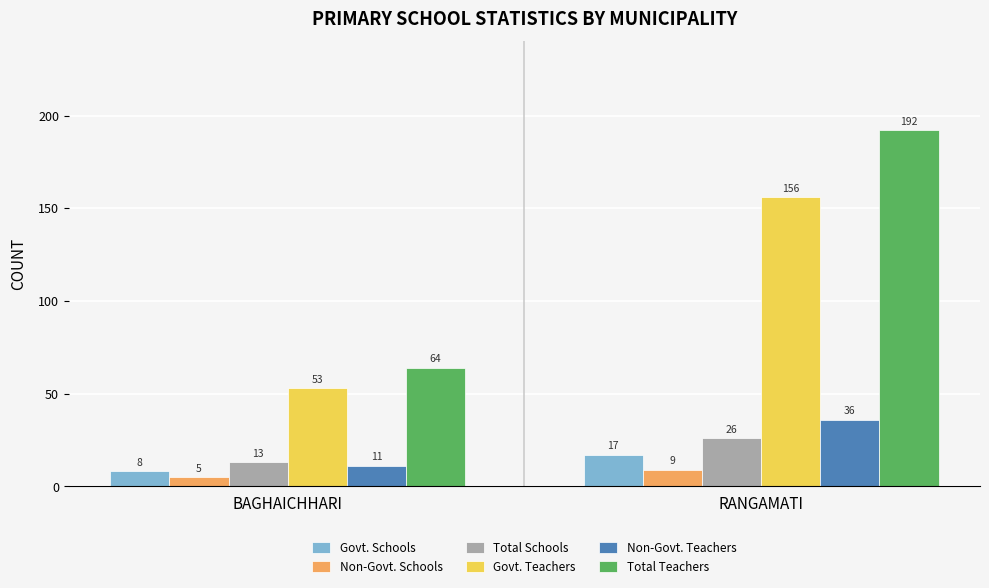

Reading right to left, what are all the values shown in this chart?

Govt. Schools: RANGAMATI=17	BAGHAICHHARI=8
Non-Govt. Schools: RANGAMATI=9	BAGHAICHHARI=5
Total Schools: RANGAMATI=26	BAGHAICHHARI=13
Govt. Teachers: RANGAMATI=156	BAGHAICHHARI=53
Non-Govt. Teachers: RANGAMATI=36	BAGHAICHHARI=11
Total Teachers: RANGAMATI=192	BAGHAICHHARI=64